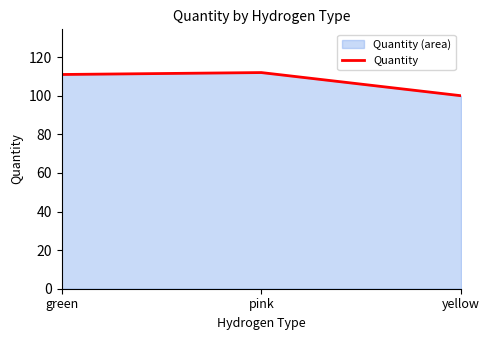

What is the sum of the values at yellow and green?

211